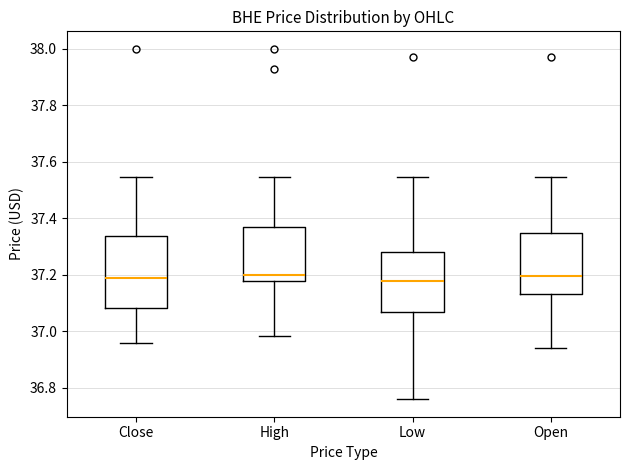

Reading left to right, read every box against the y-axis: the position of its median line, the range the box covers, and the ends of its whiskers. The values are not printed on the chart, so give them approximately, as read against the axis.

Close: median 37.18, box 37.08 to 37.34, whiskers 36.96 to 37.54
High: median 37.20, box 37.18 to 37.36, whiskers 36.98 to 37.54
Low: median 37.18, box 37.06 to 37.28, whiskers 36.76 to 37.54
Open: median 37.20, box 37.14 to 37.34, whiskers 36.94 to 37.54